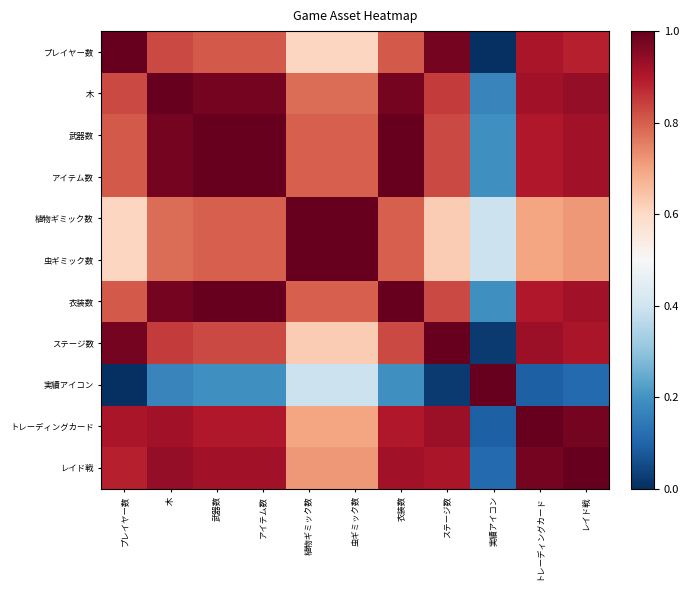

What is the greatest value displayed?

1.0